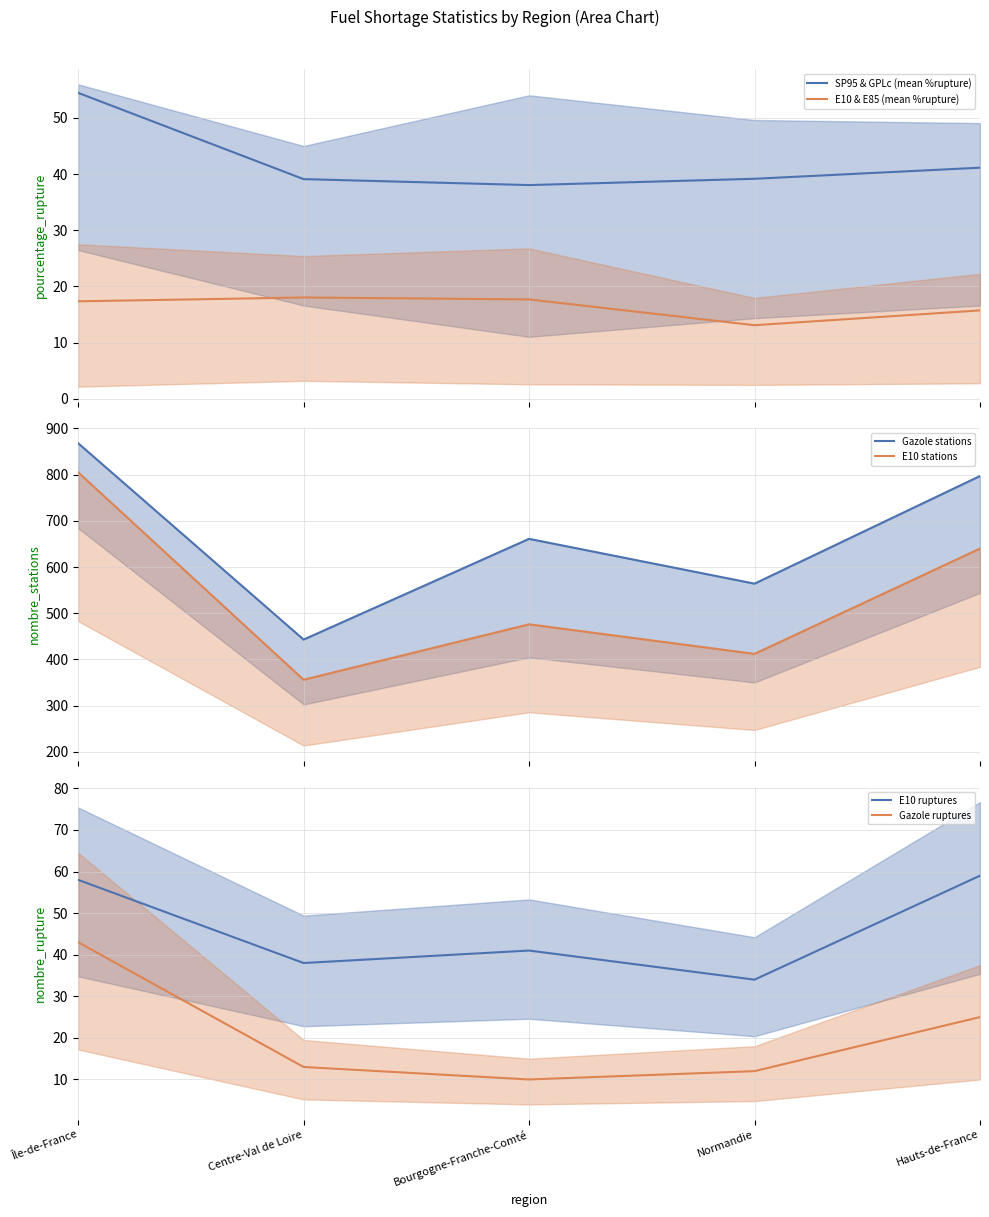

What is the maximum value shown in the chart?

868.0